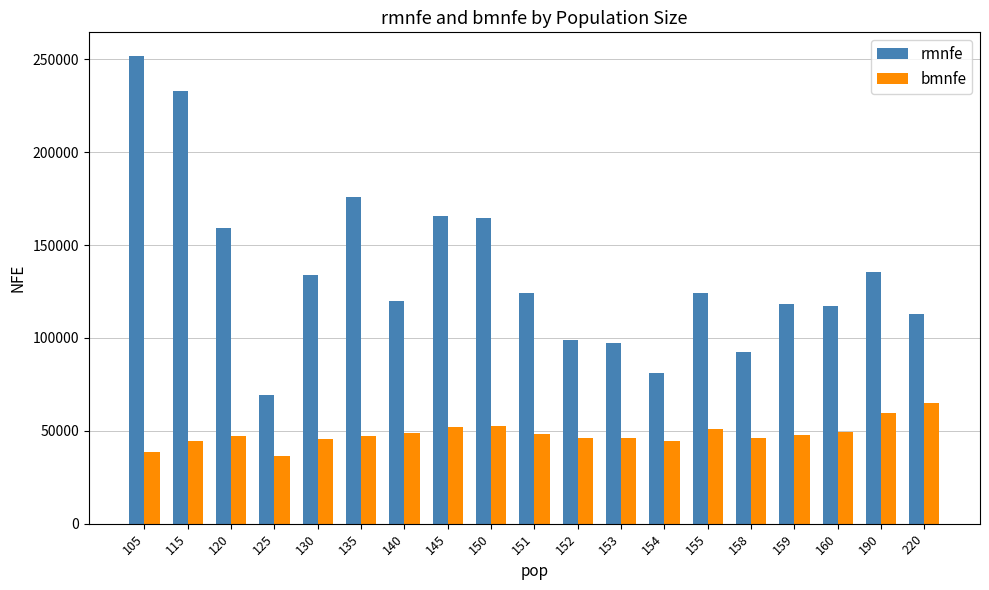

What is the difference between the rmnfe values at 125 and 145?

96082.5